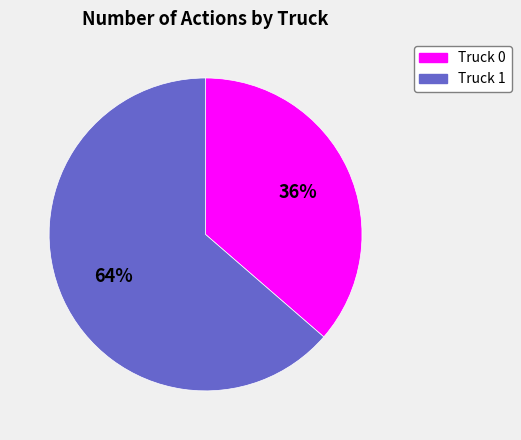

Rank the categories by value from lowest to highest.

Truck 0, Truck 1